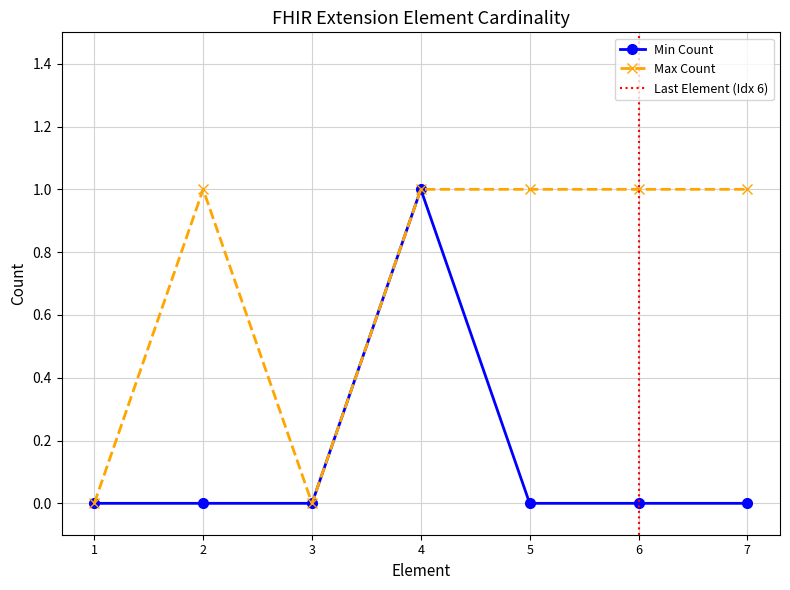

List the series in order of their peak value, lowest first.

Min Count, Max Count